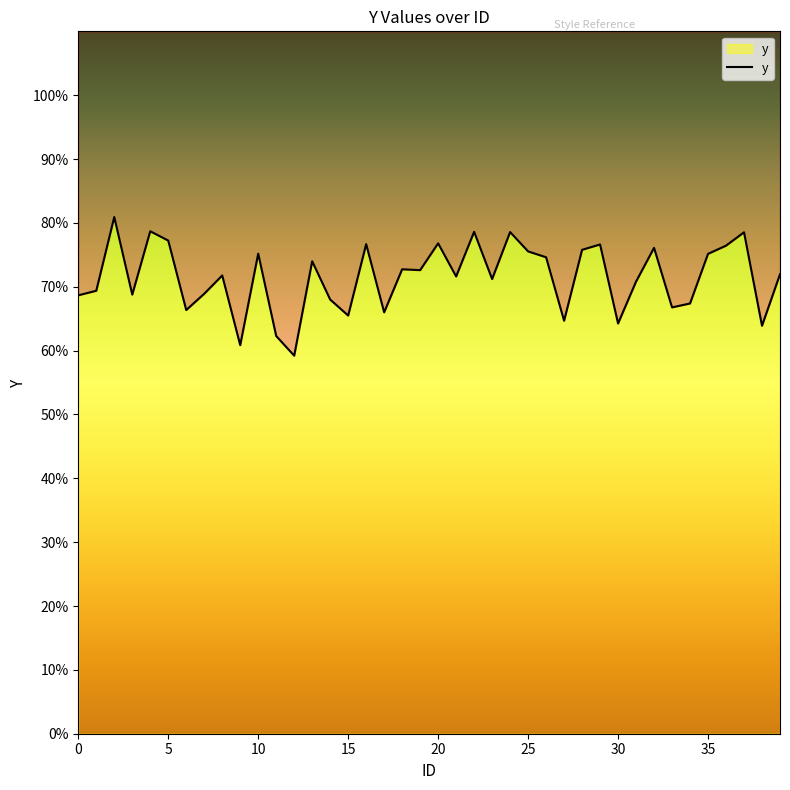

What is the sum of the values at 36 and 4?

155.1